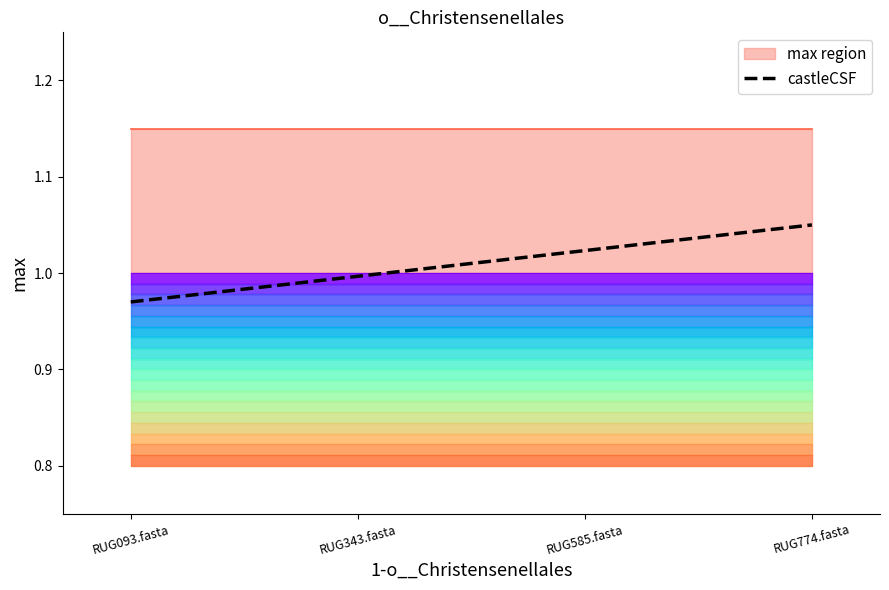

What is the value of the 3rd point from the left?

1.0